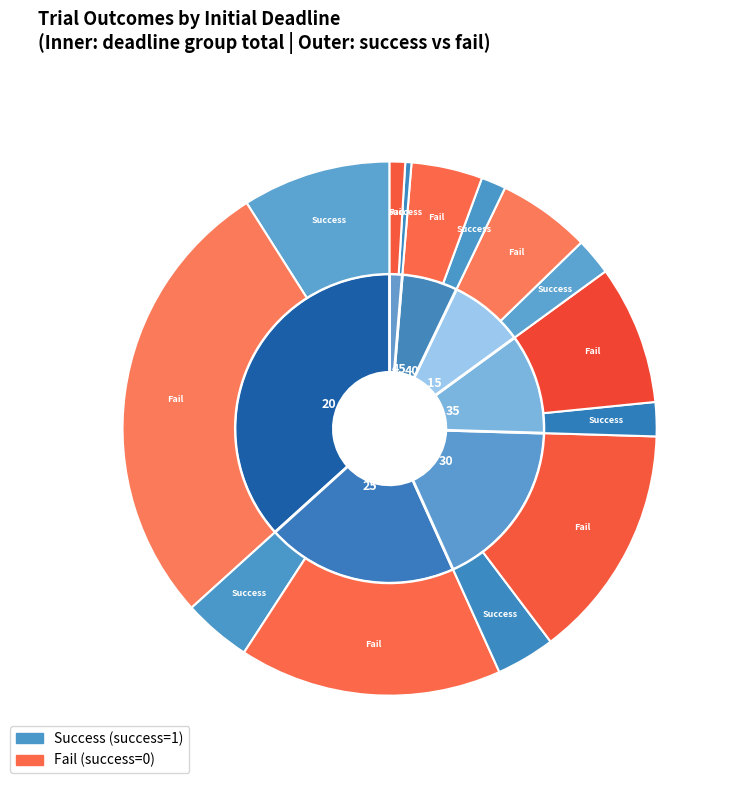

To the nearest percent, what is the average slice percentage?

14%